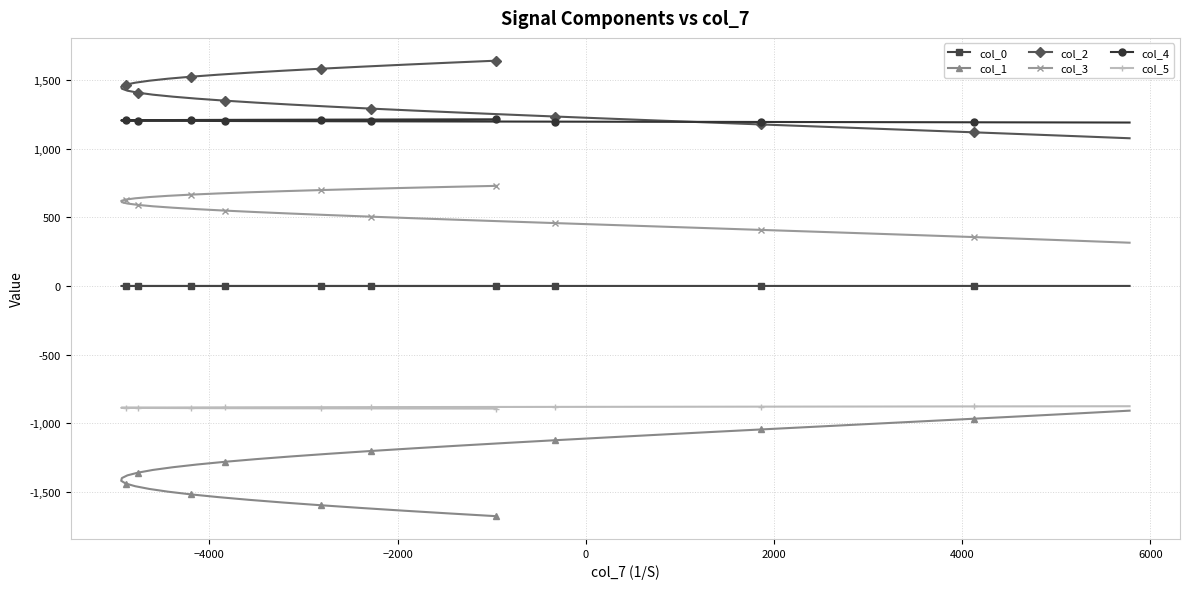

Is this an area chart (filled region under the line)?

No